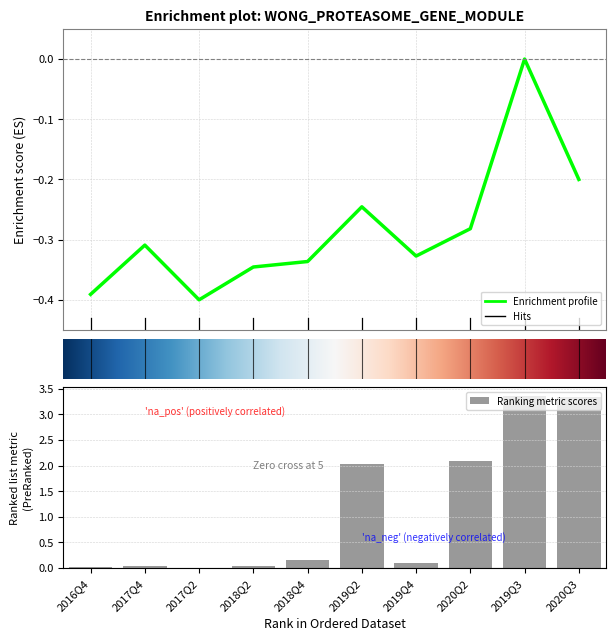

The value of BASIC_EPS at 4 is -0.3. True or false?

True